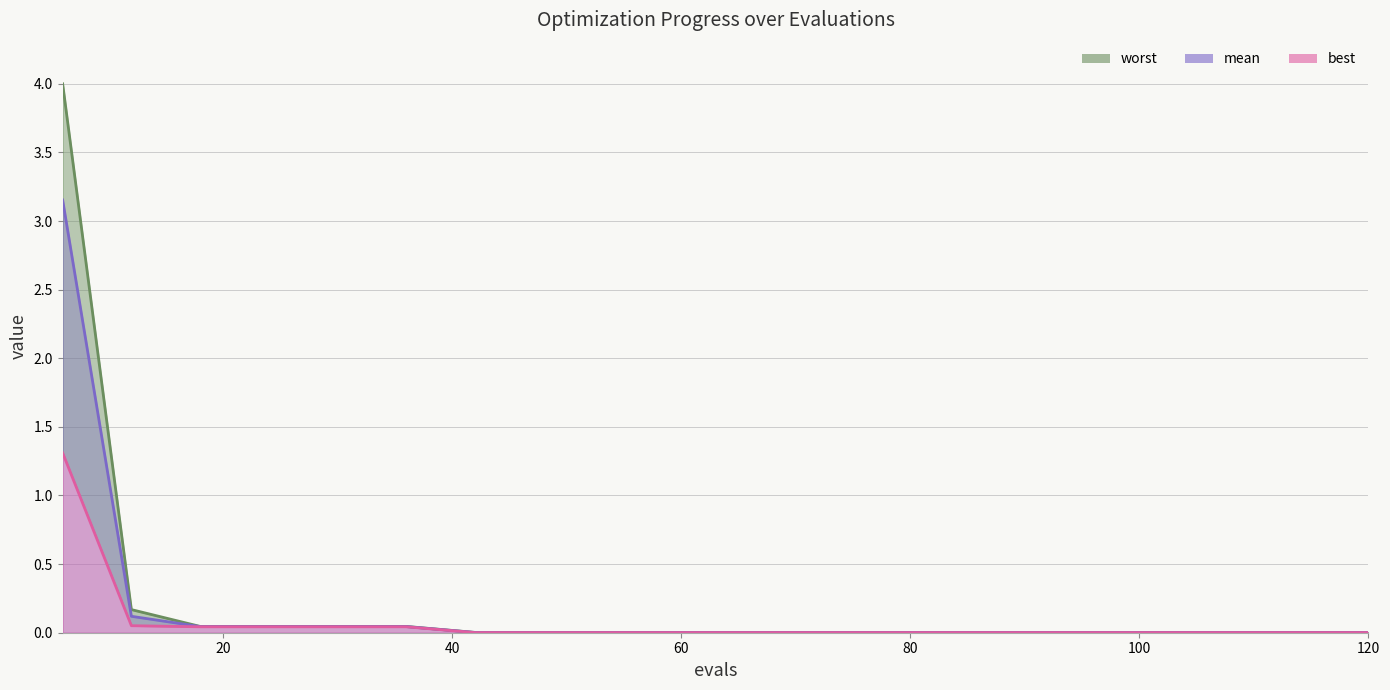

Which category has the highest value in the best series?

6